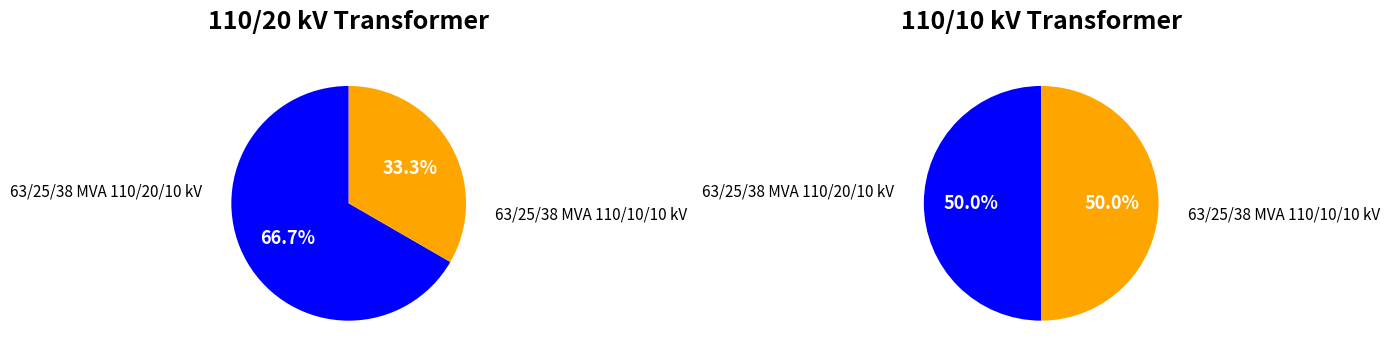

Count the number of slices in the pie.

2